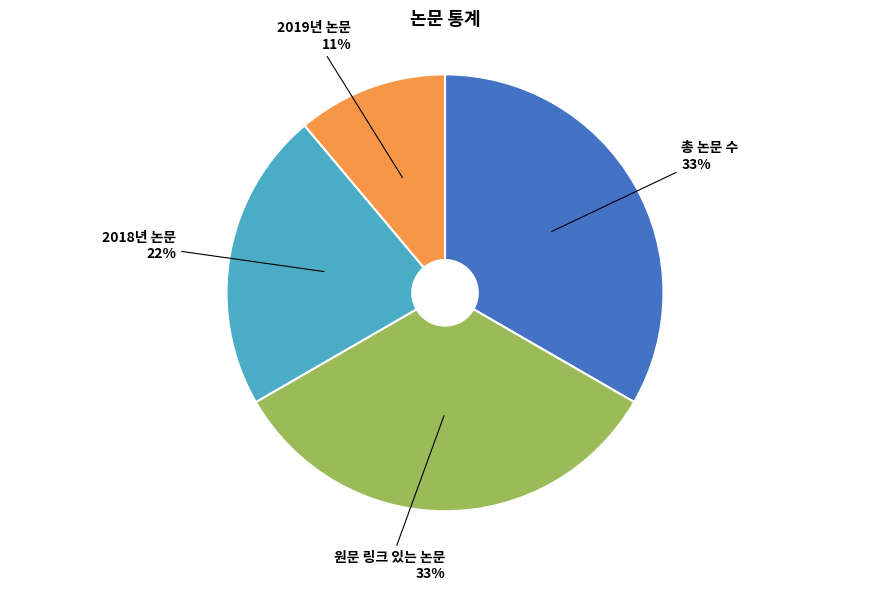

What is the ratio of the value at 원문 링크 있는 논문 to the value at 총 논문 수?

1.0